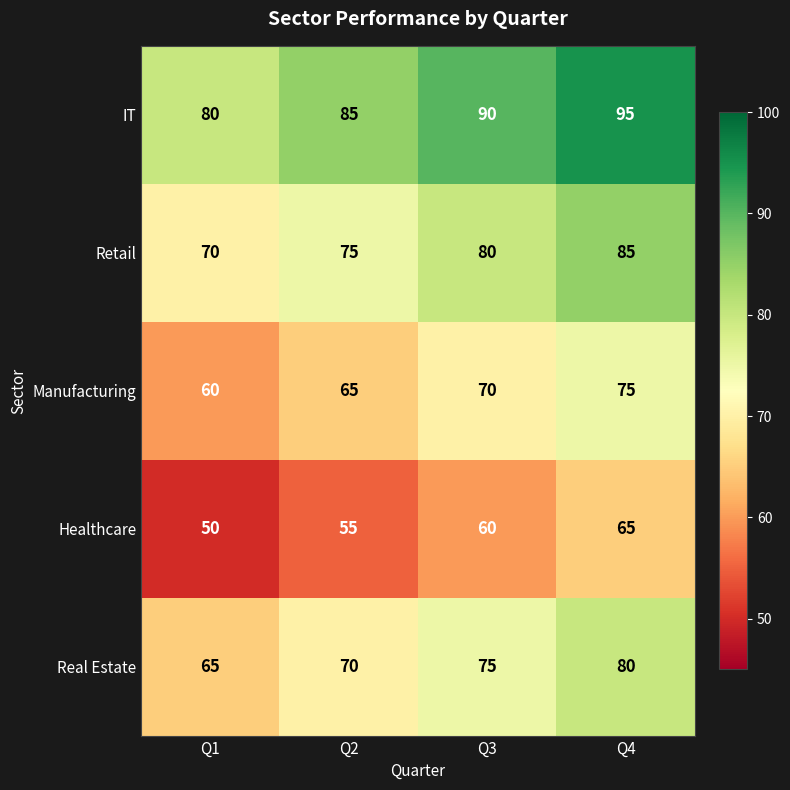

What is the sum of the Healthcare values at Q3 and Q1?

110